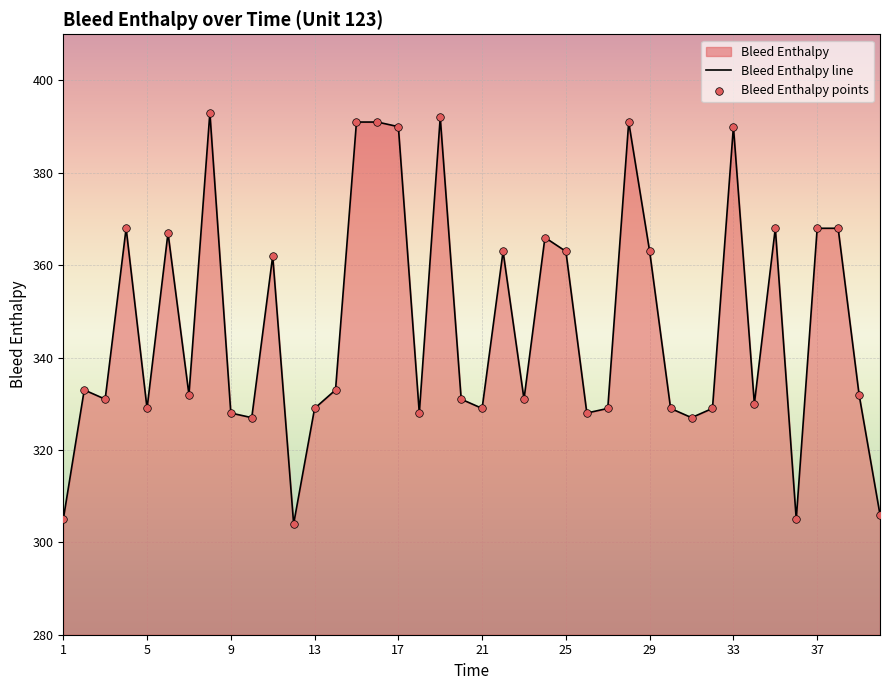

Which series contains the highest Y value?

Bleed Enthalpy line